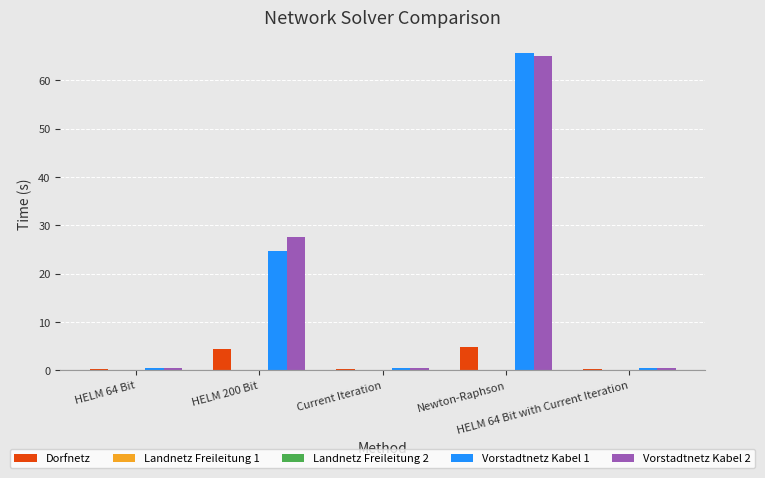

What is the sum of all Vorstadtnetz Kabel 1 values?

91.4